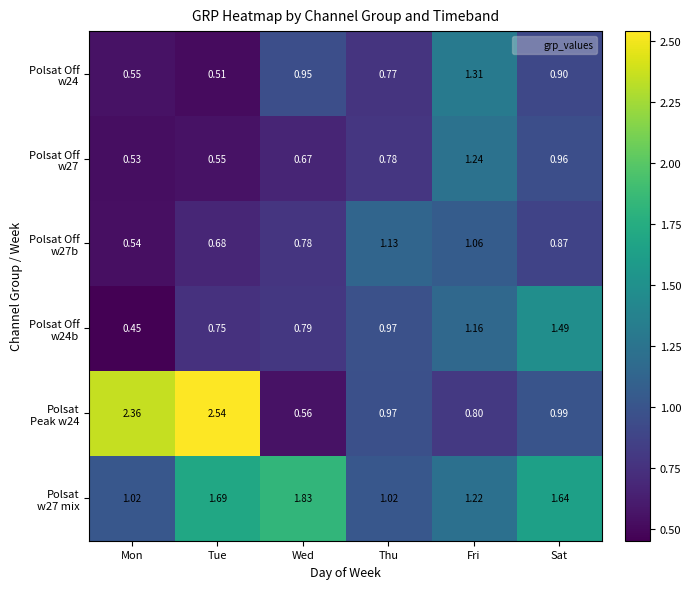

At which category is the sum across all series the highest?

Sat